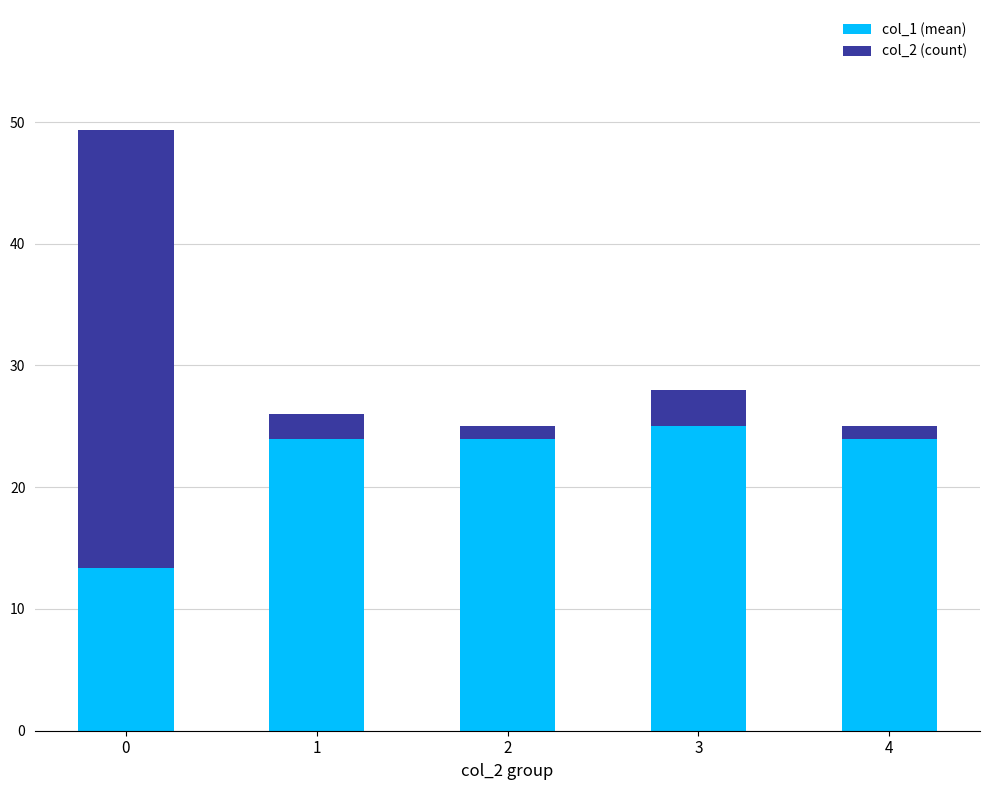

Reading left to right, list the values for the col_1 (mean) series.

13.3	24.0	24.0	25.0	24.0